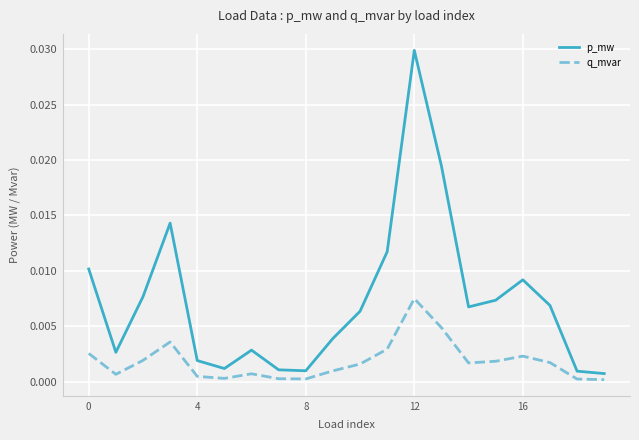

Which series has the largest total across all categories?

p_mw